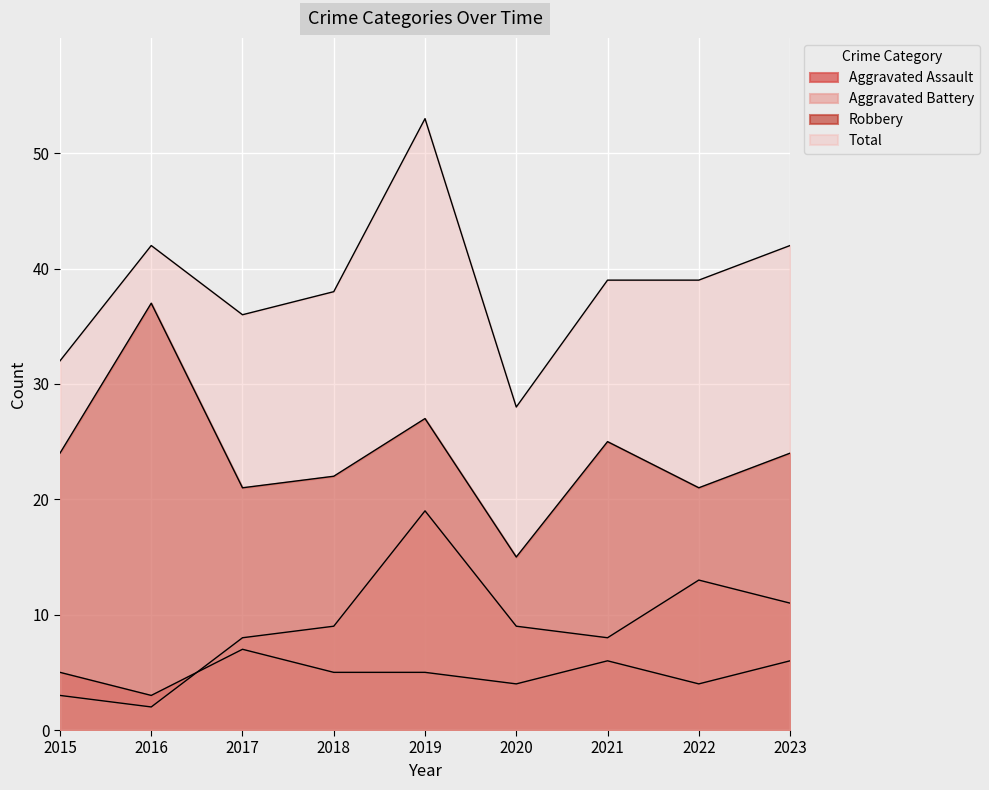

Between 2019 and 2021, which series saw the biggest shift?

Total